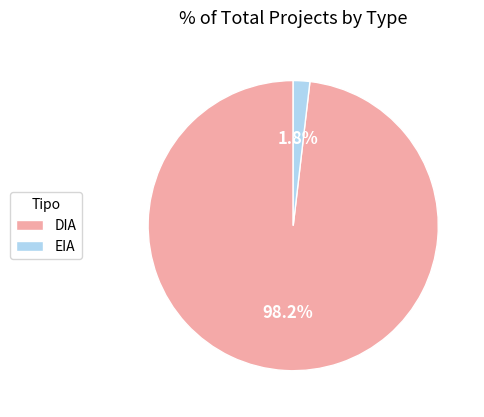

What is the total percentage of DIA and EIA?

100.0%